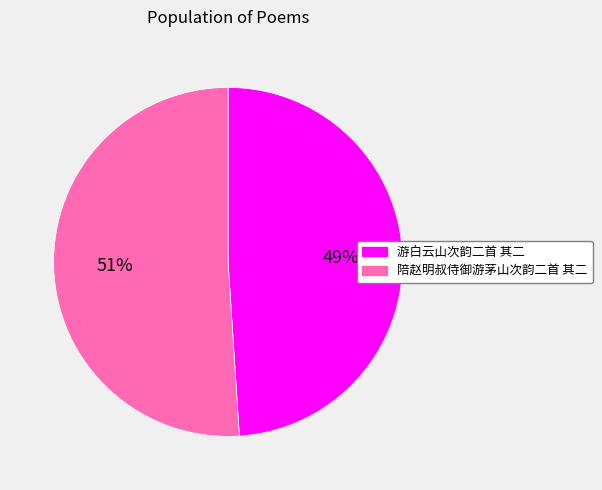

Count the number of slices in the pie.

2